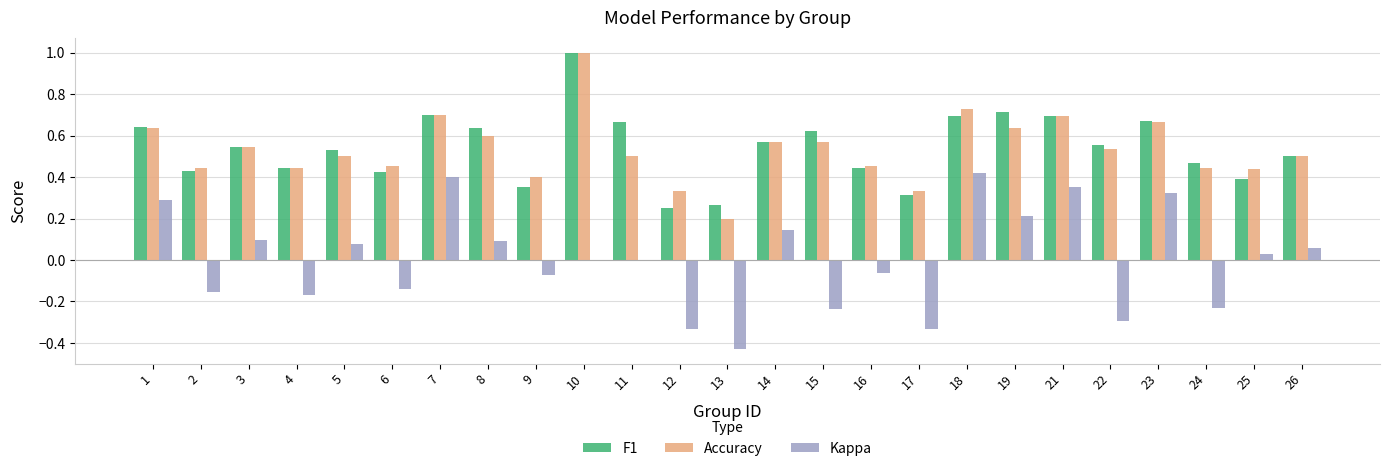

At which category is the sum across all series the highest?

10